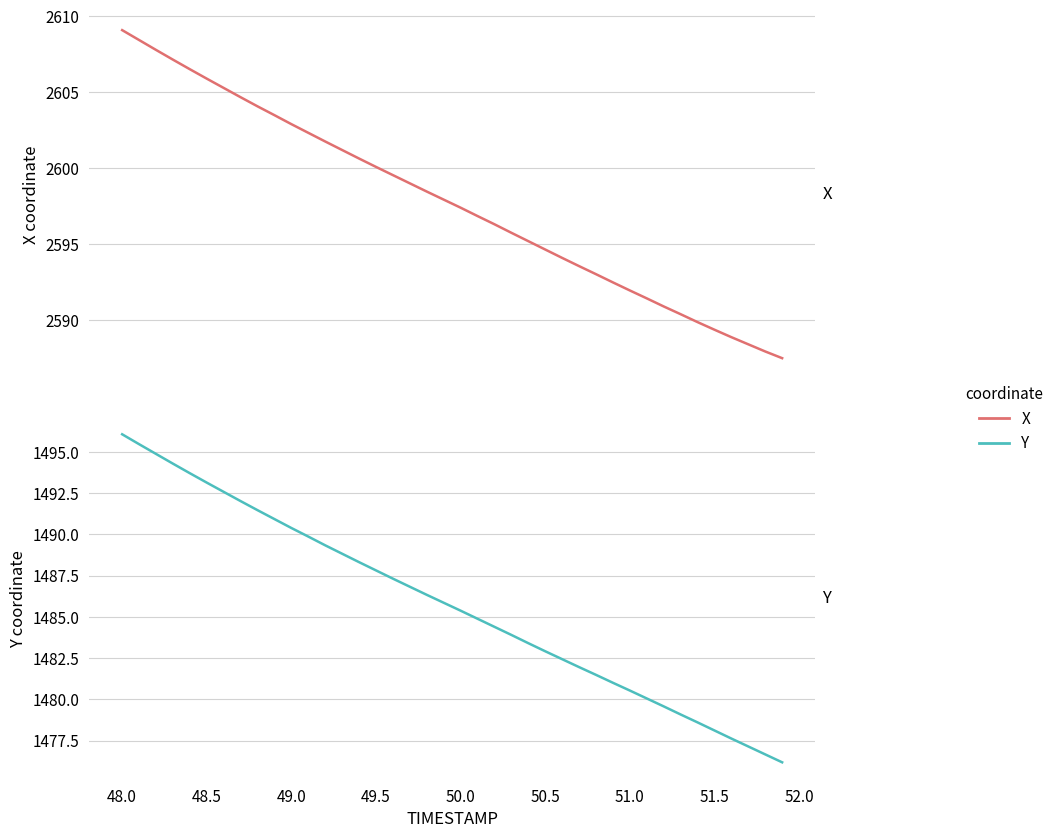

Rank the series by their average value, from lowest to highest.

Y, X